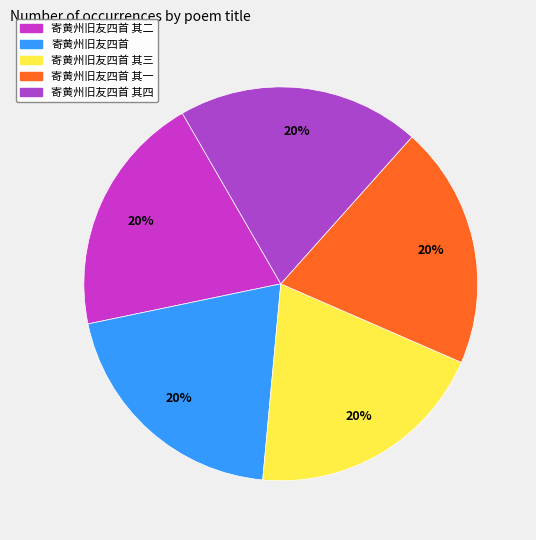

Does 寄黄州旧友四首 account for over 50% of the chart?

No